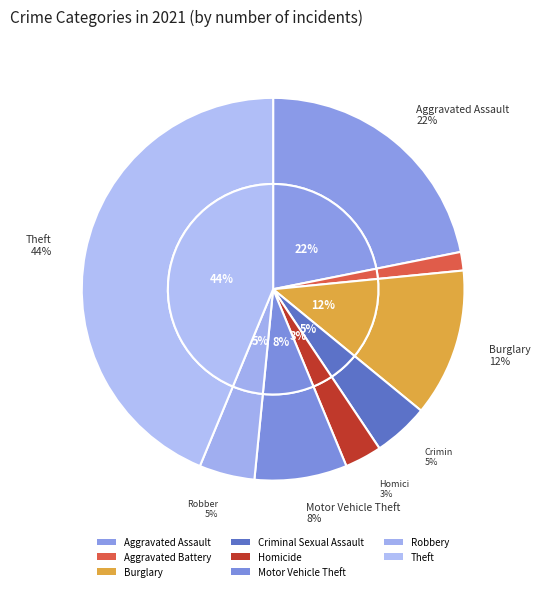

True or false: Aggravated Battery accounts for 2% of the total.

True